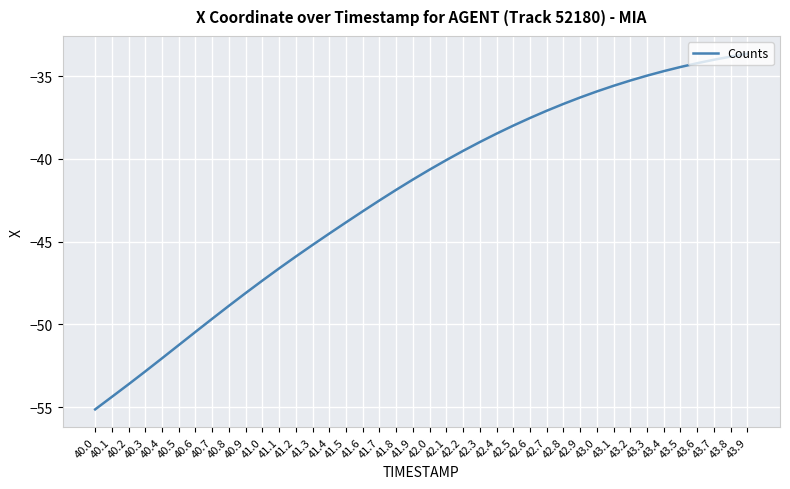

Which category has the lowest value across all series?

40.0